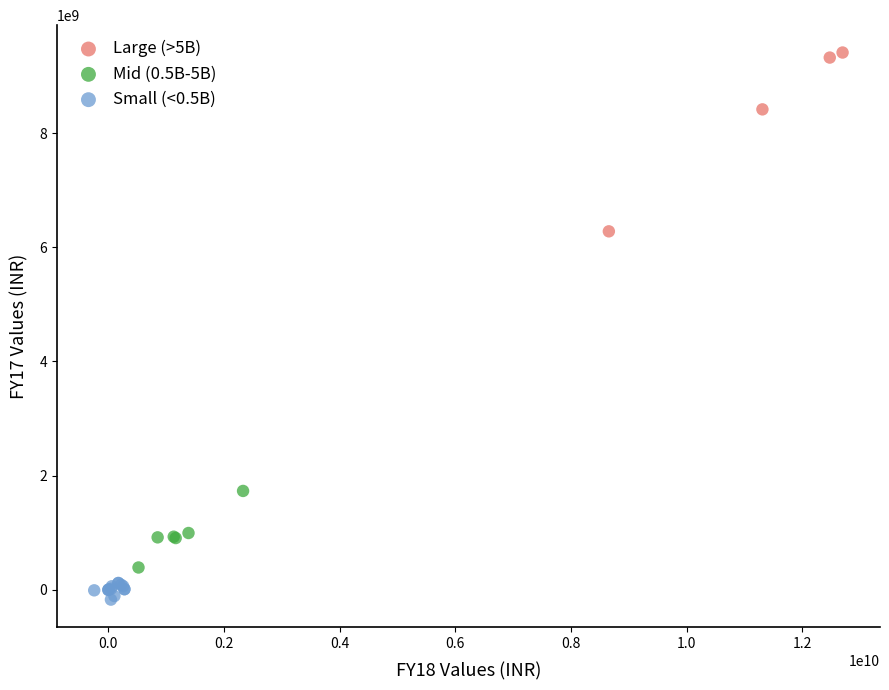

Which series has the widest spread of Y values?

Large (>5B)